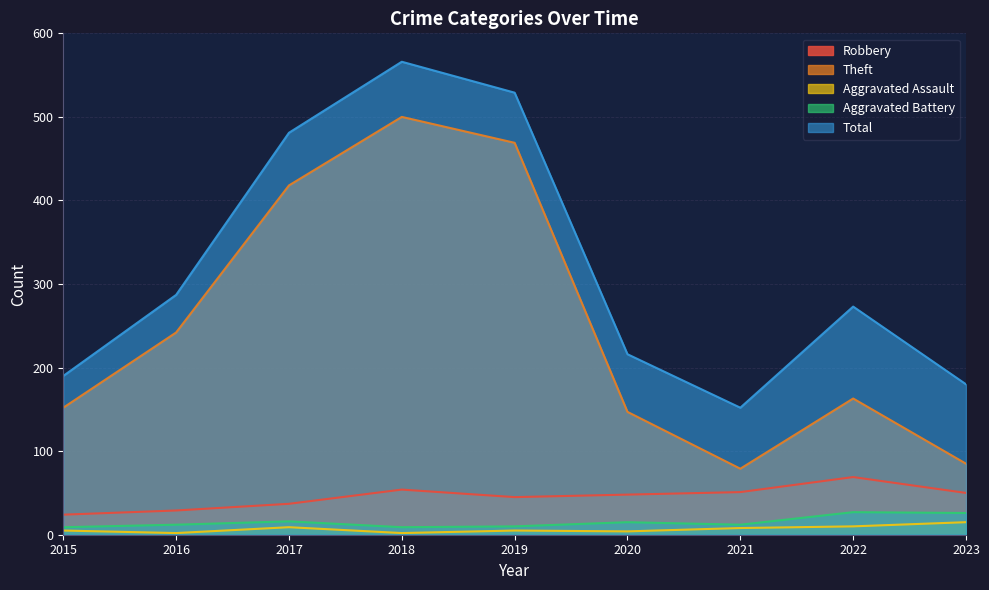

What is the total value across all series at 2016?

572